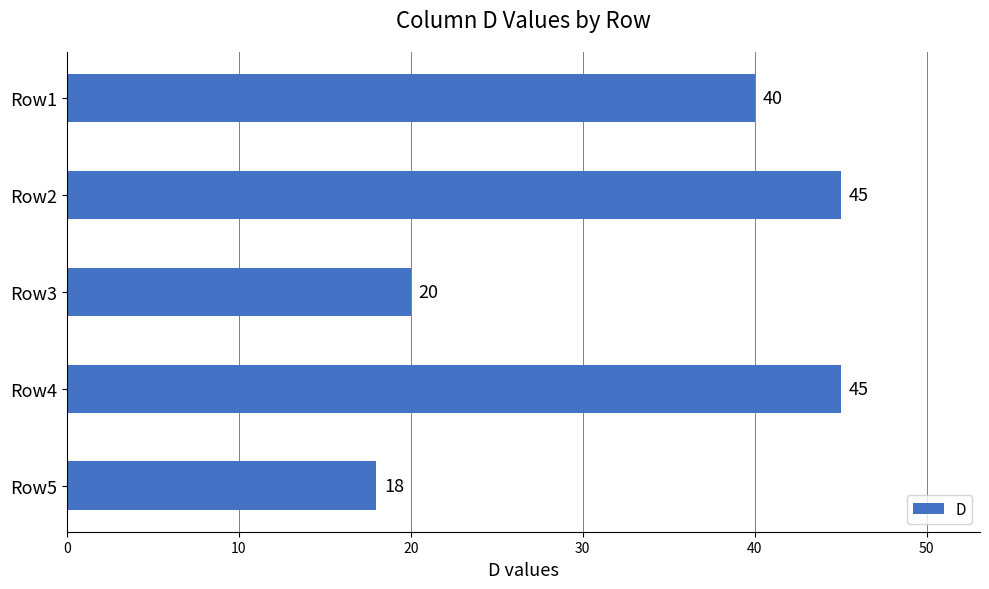

Between Row2 and Row3, which is larger?

Row2